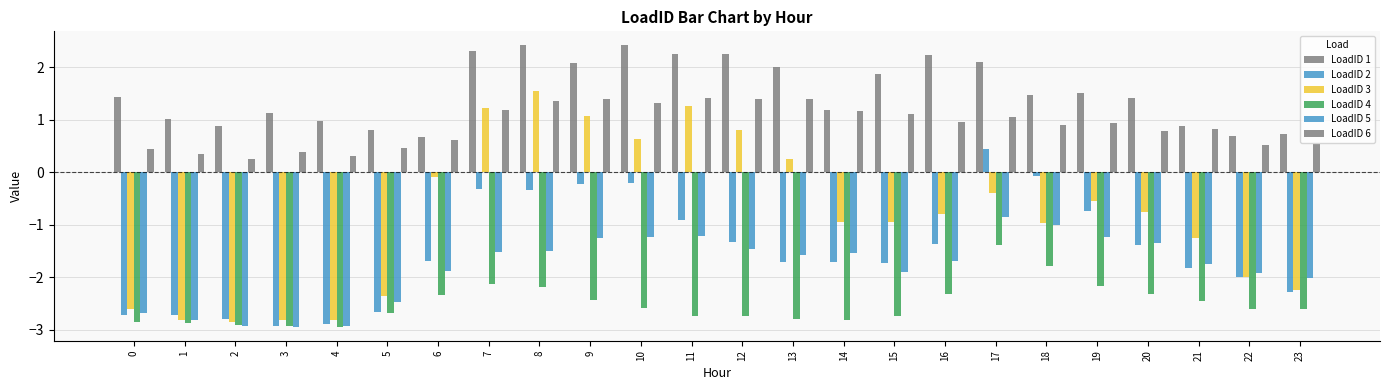

How many bars are there in total?

144